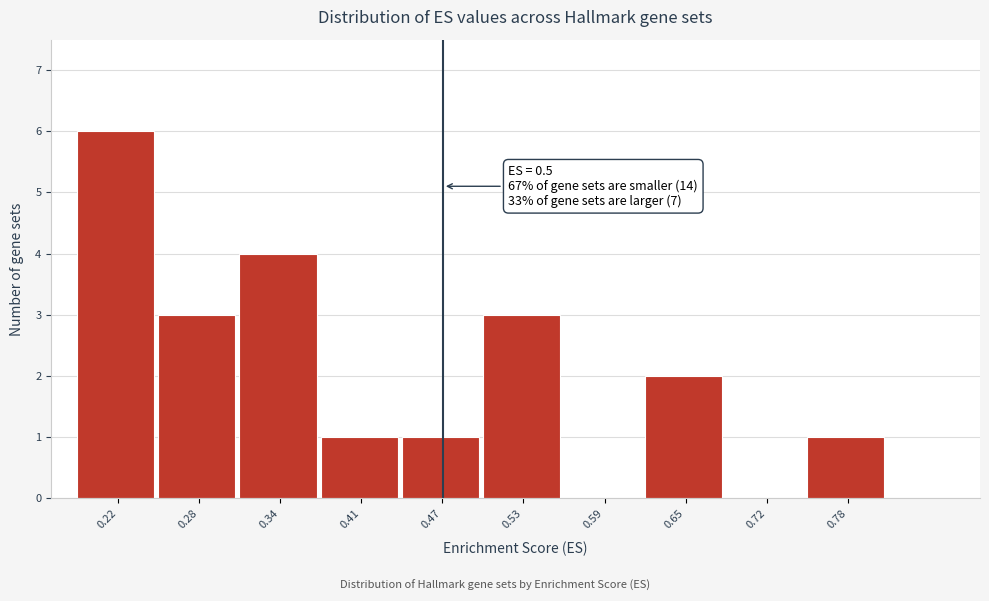

Reading left to right, transcribe all the data shown in this chart.

0.22=6	0.28=3	0.34=4	0.41=1	0.47=1	0.53=3	0.59=0	0.65=2	0.72=0	0.78=1